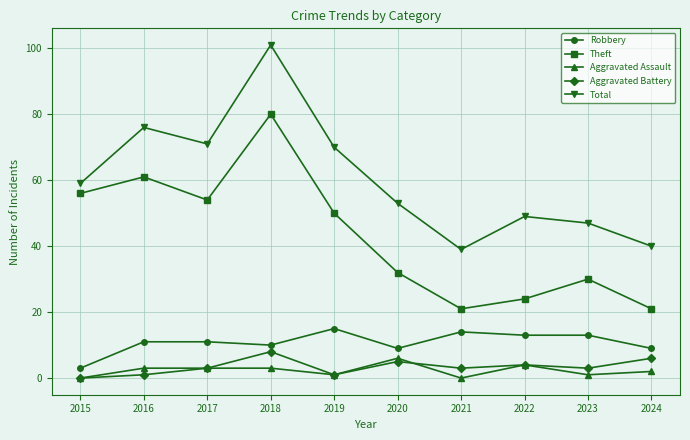

How many values in the Theft series are below 50?

5